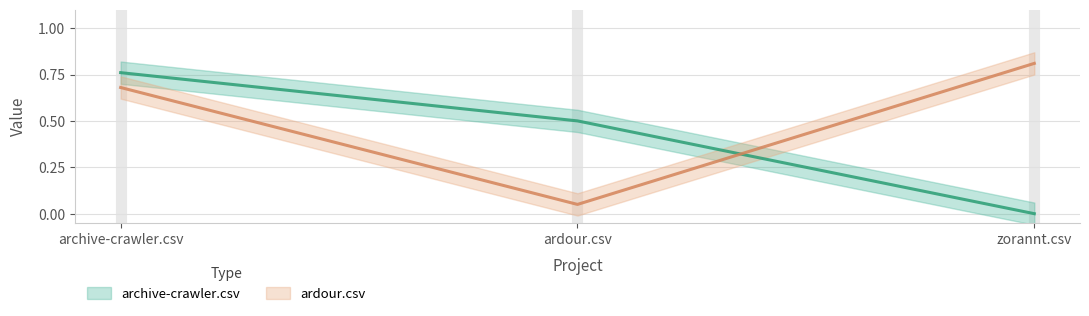

Which category has the highest value in the ardour.csv series?

zorannt.csv